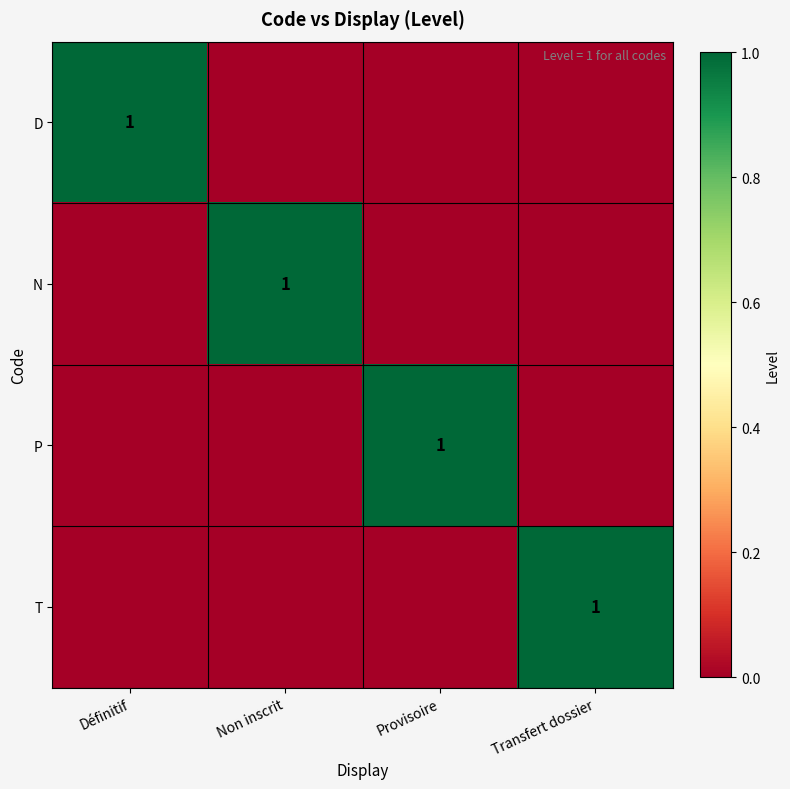

The N series shows 1 at Non inscrit. True or false?

True